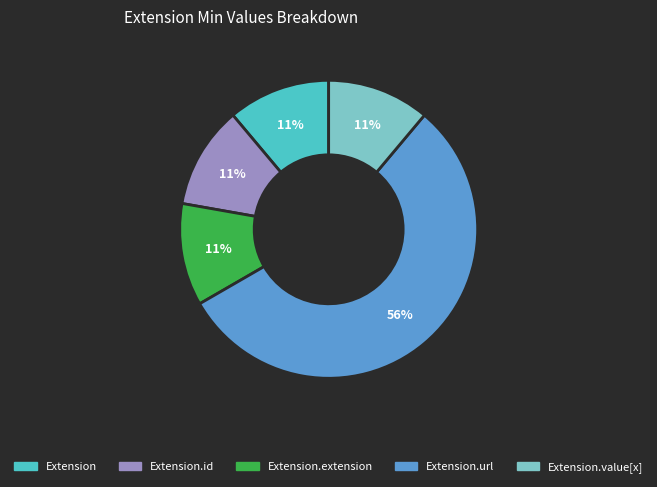

How many slices are in this pie chart?

5